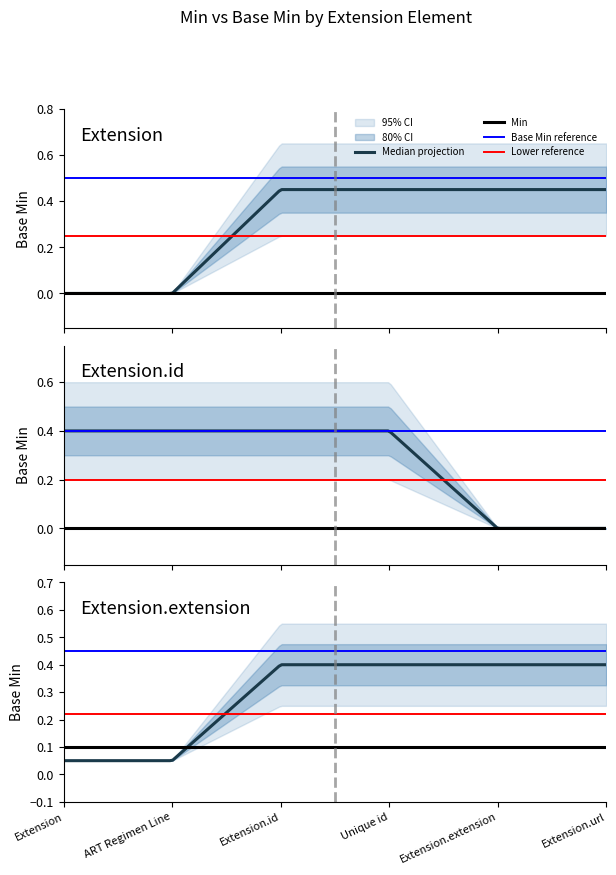

Which has a higher value, Extension.url or Extension.id?

Extension.url